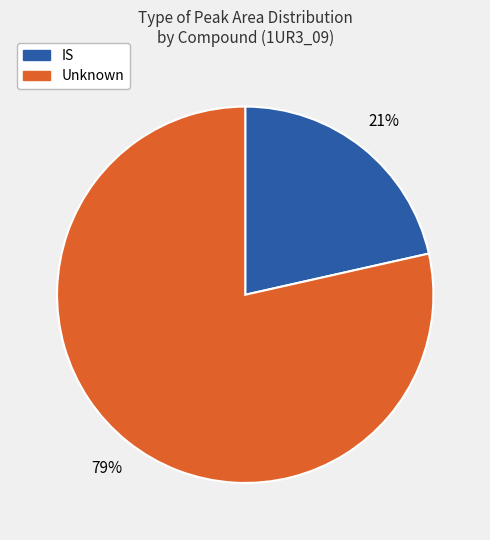

Is there any slice that represents more than half of the pie?

Yes